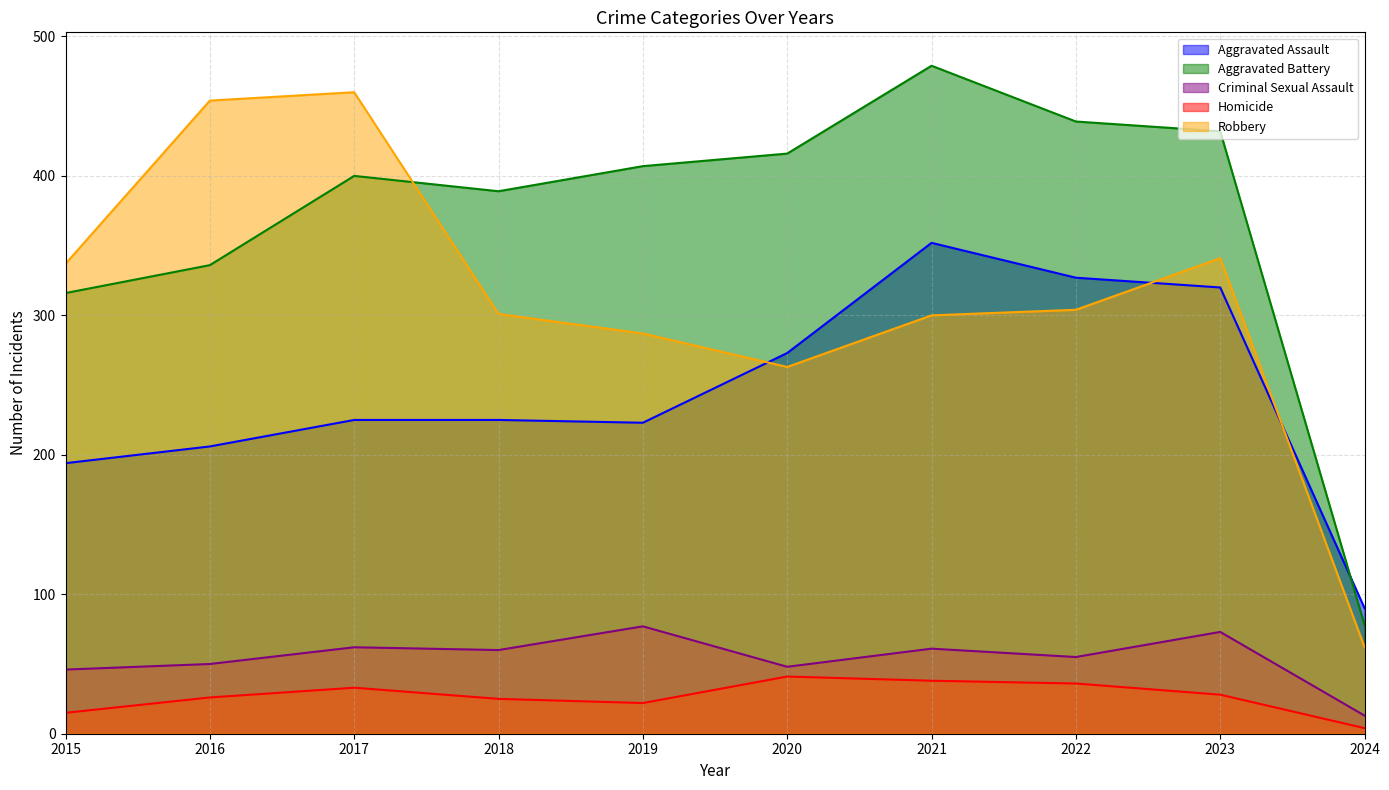

At how many categories does at least one series exceed 198?

9